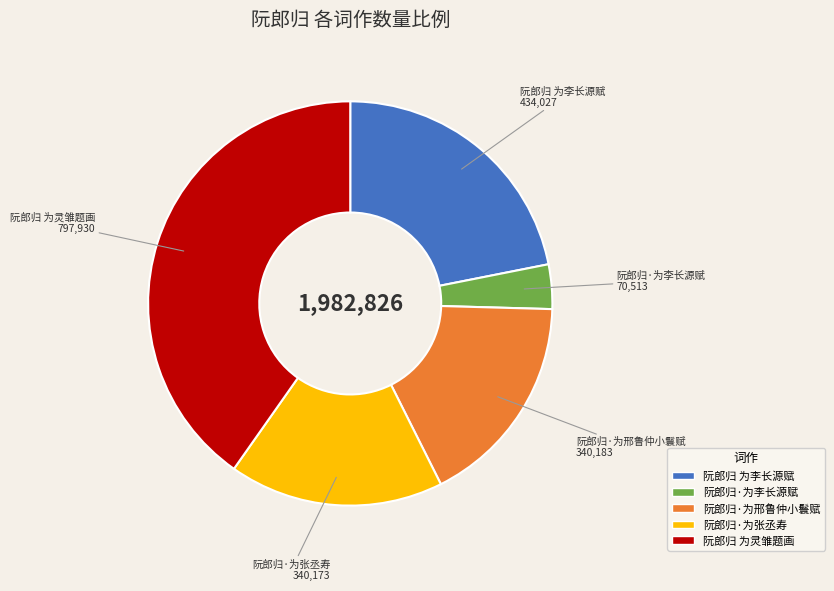

True or false: 阮郎归·为张丞寿 accounts for 17% of the total.

True